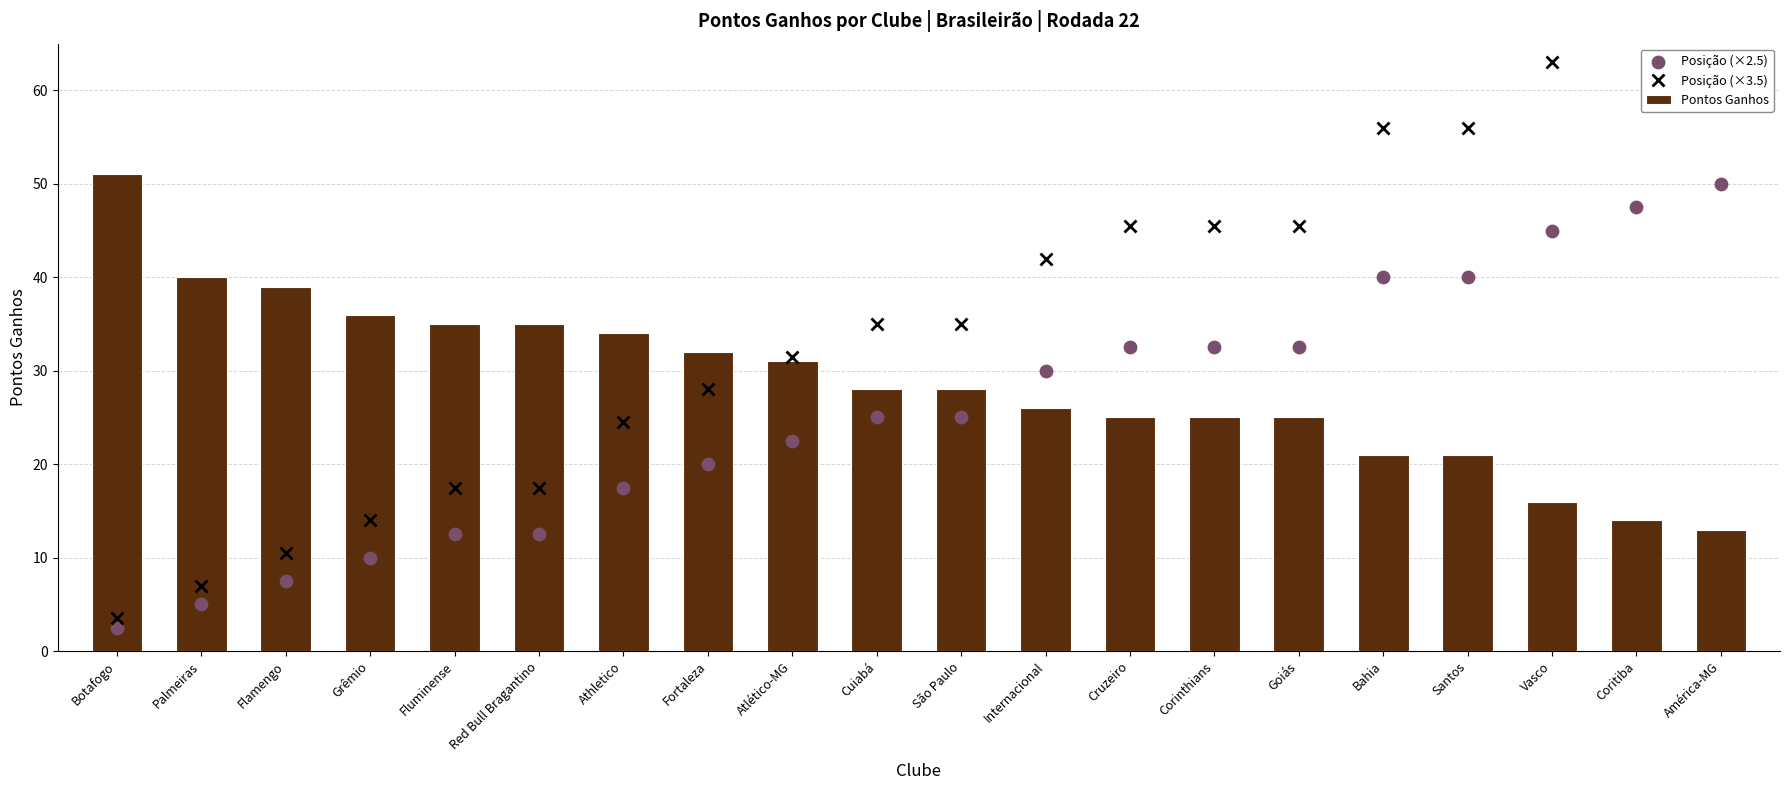

At which category is the sum across all series the highest?

América-MG